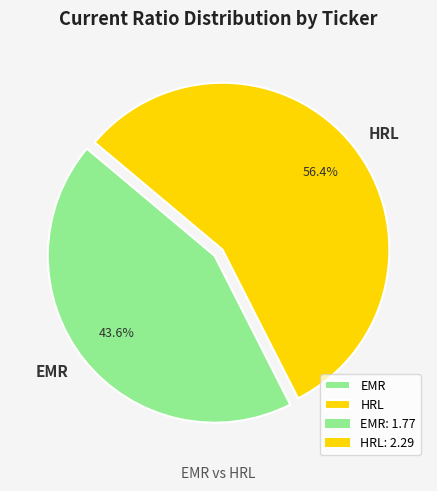

Which slice is the largest?

HRL